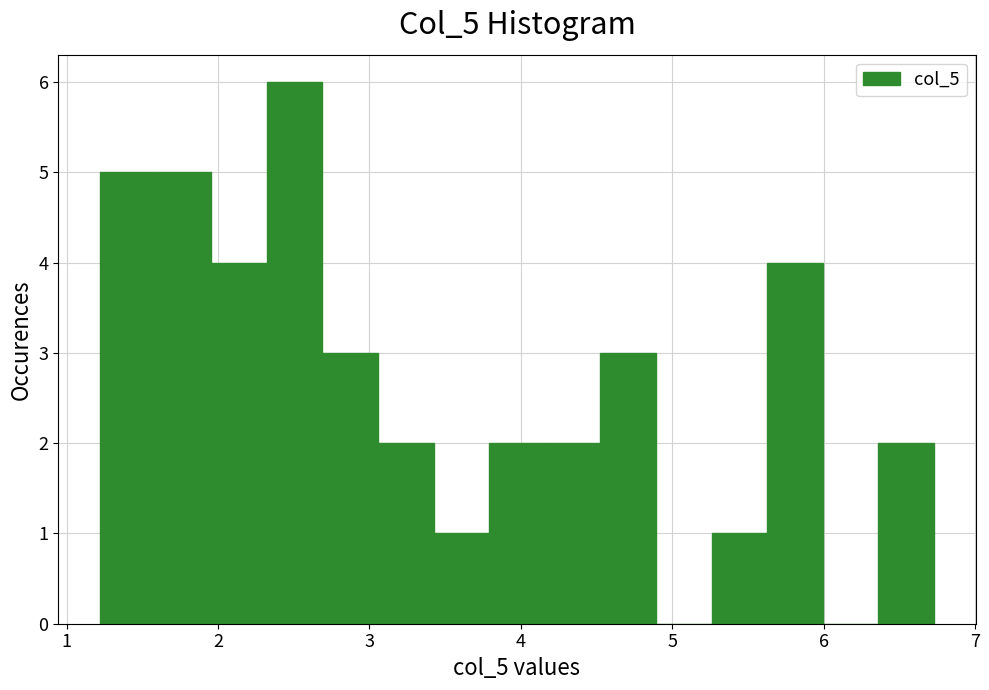

Read against the x-axis, roughly where is the centre of the tallest bar?

2.5